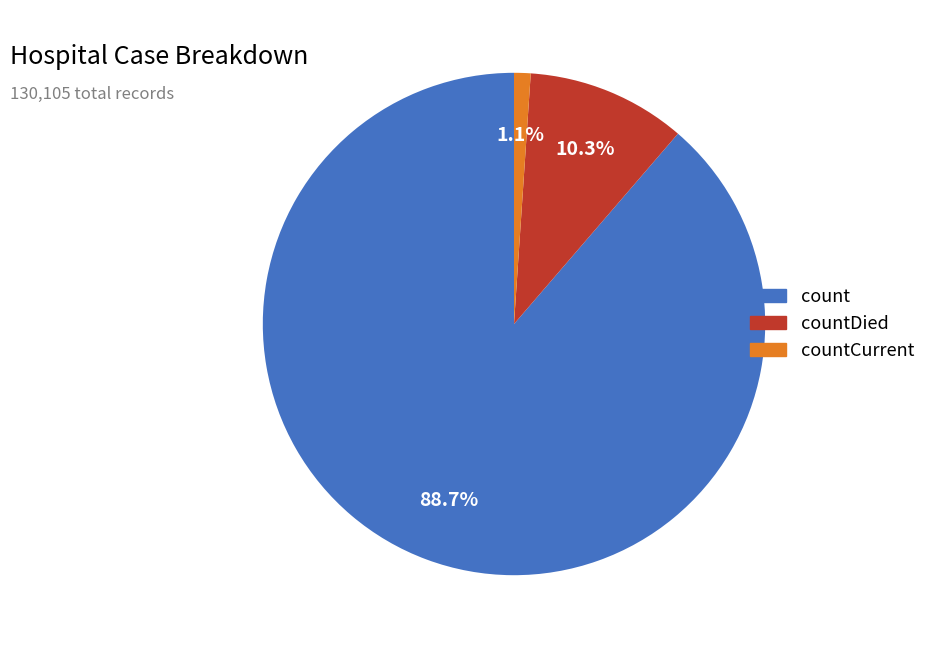

How many segments does this pie chart have?

3